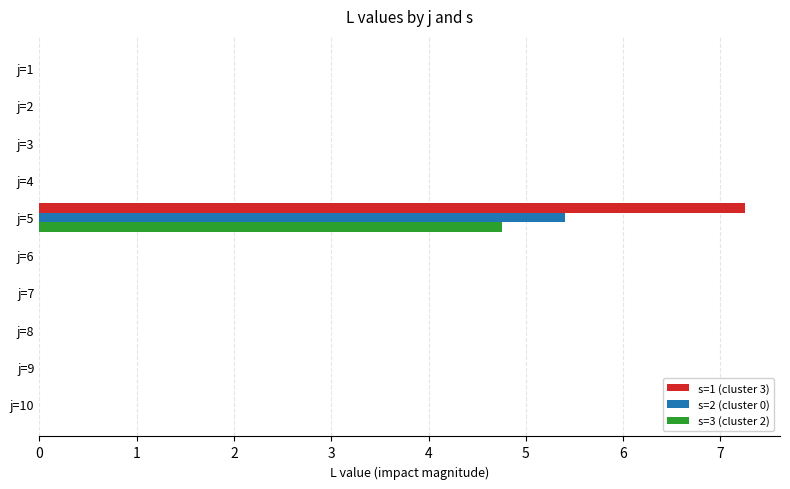

Which category has the highest value across all series?

j=5